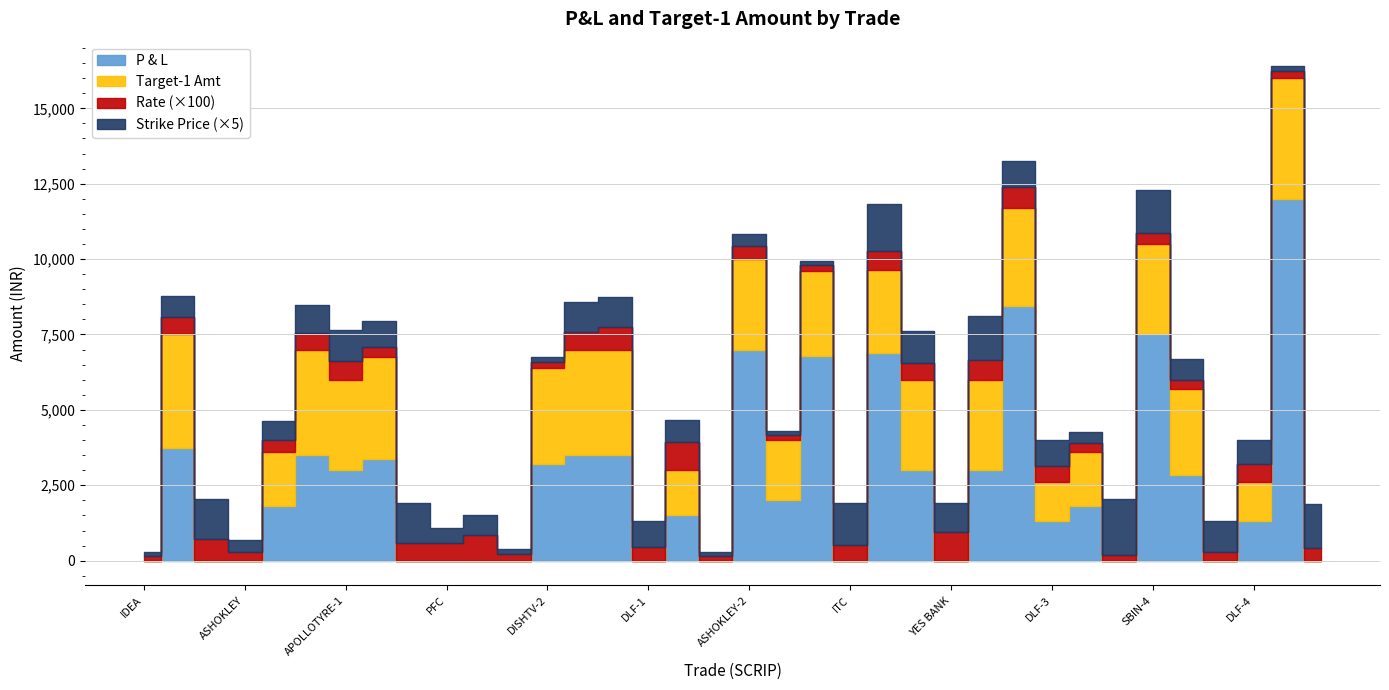

How many data points in Target-1 Amt are above 1800?

17